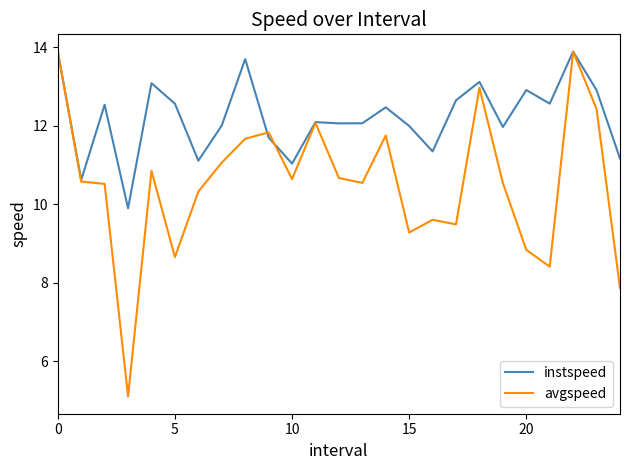

How many lines are shown in the chart?

2